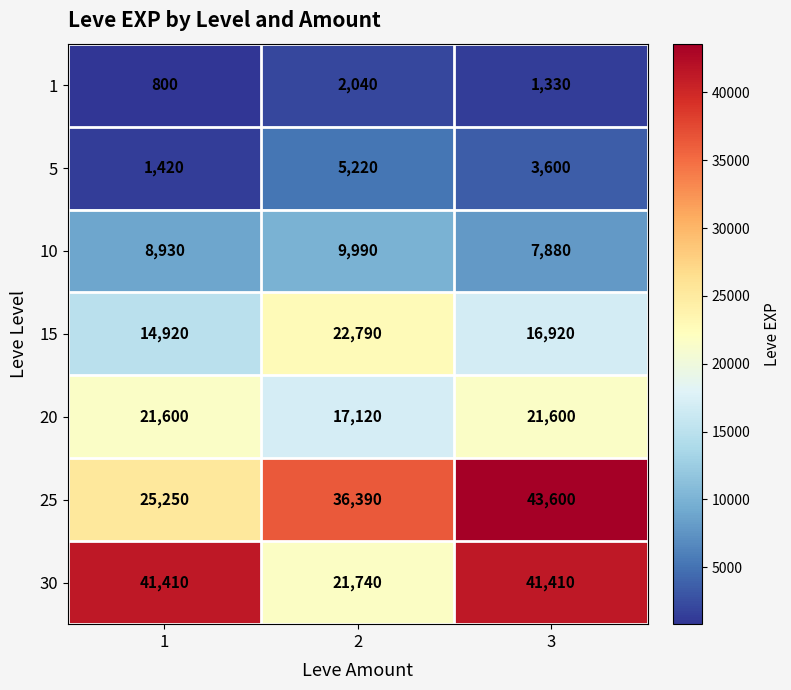

The 5 series shows 1420 at 1. True or false?

True